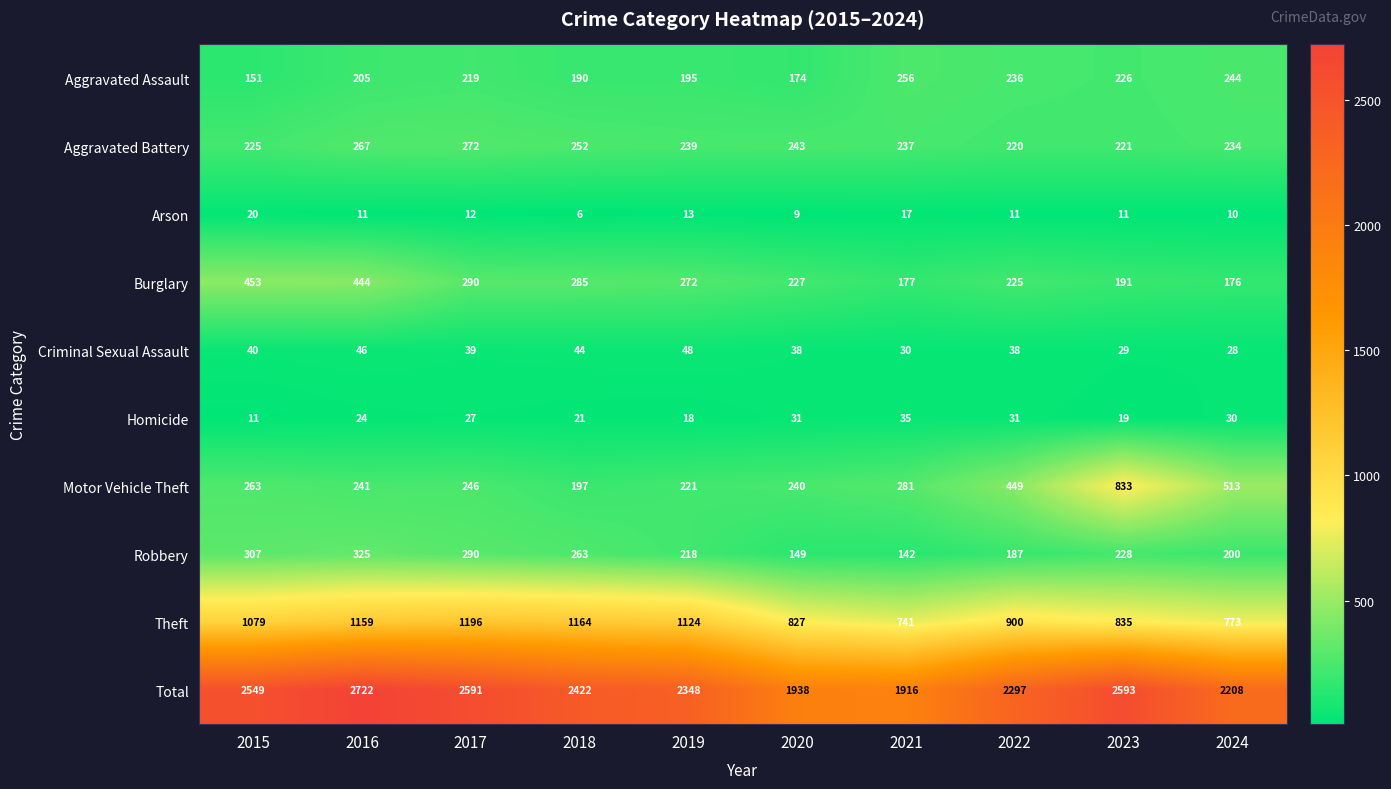

Count the number of data series in this chart.

10